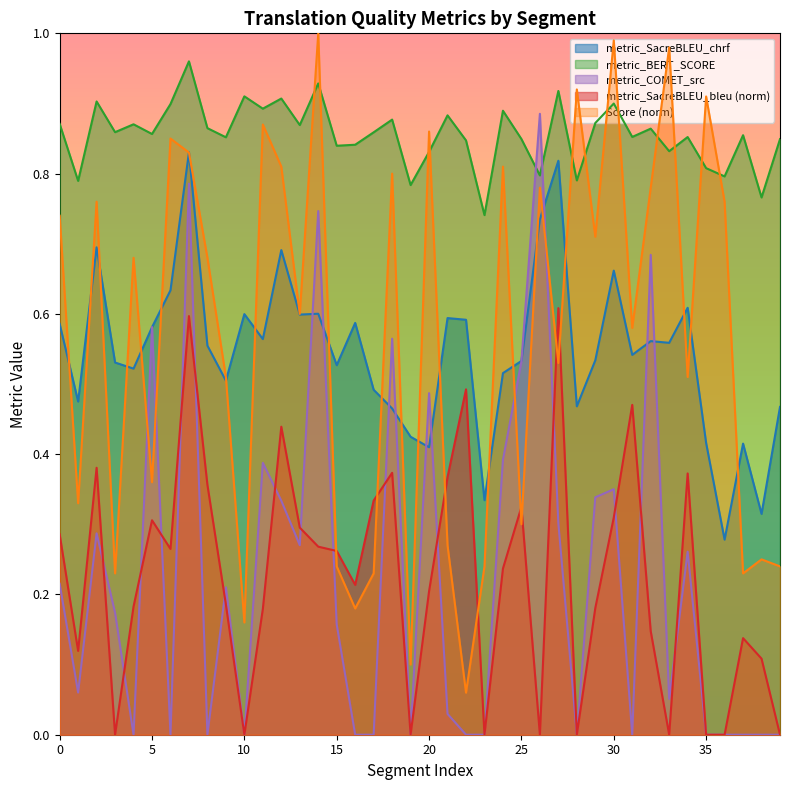

What is the approximate value of metric_SacreBLEU_bleu at 11?

0.2